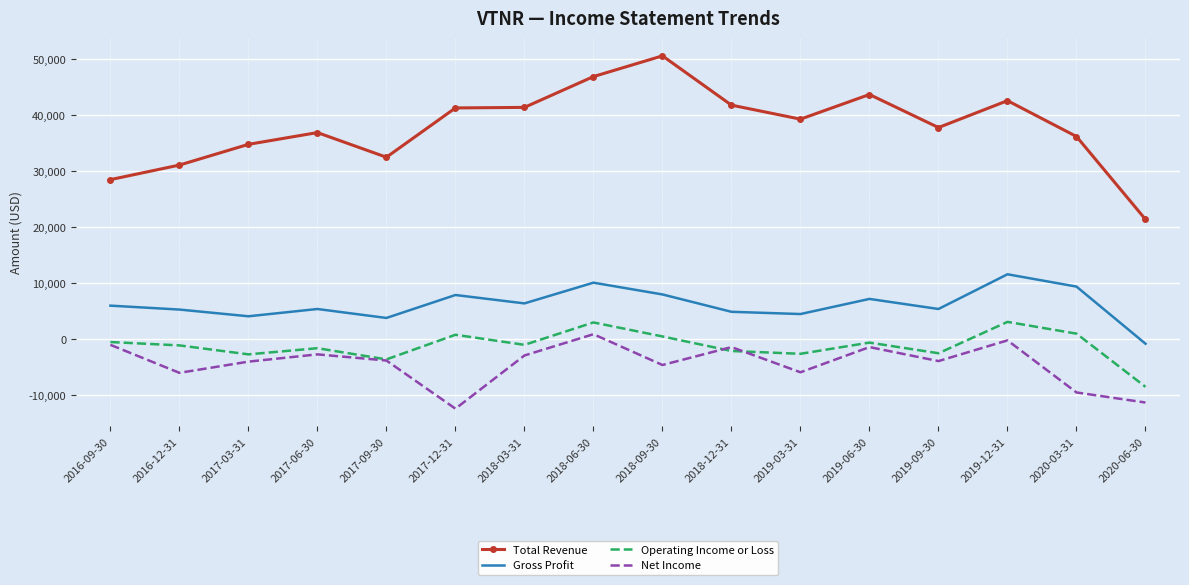

What position from the left is 2017-06-30?

4